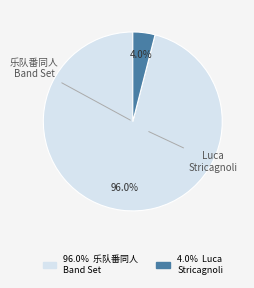

Is there any slice that represents more than half of the pie?

Yes